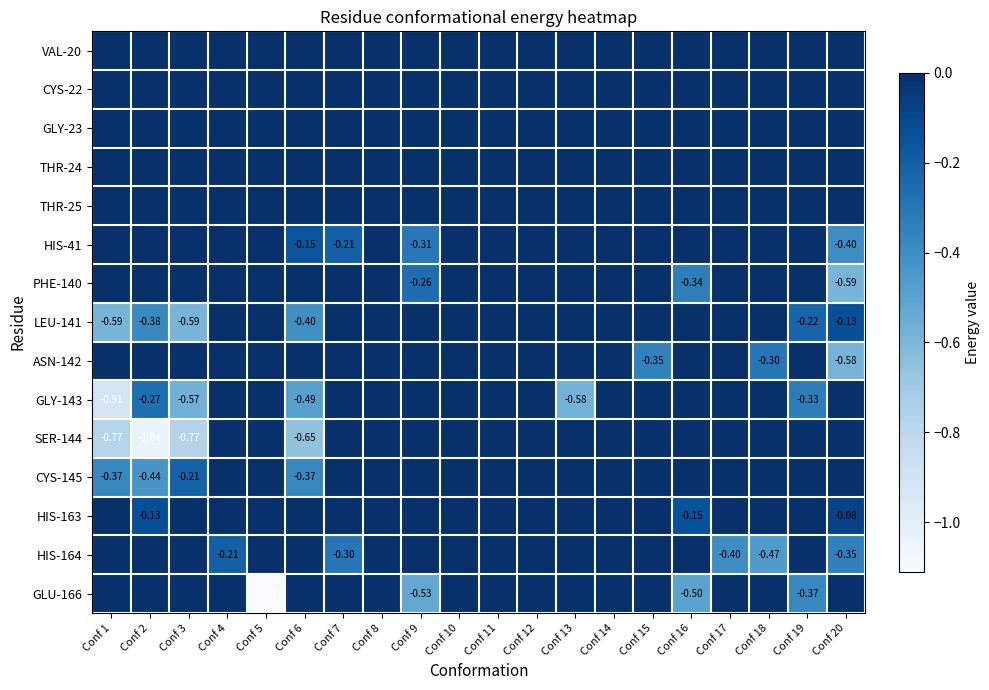

Which series has the largest range (max minus min)?

GLU-166